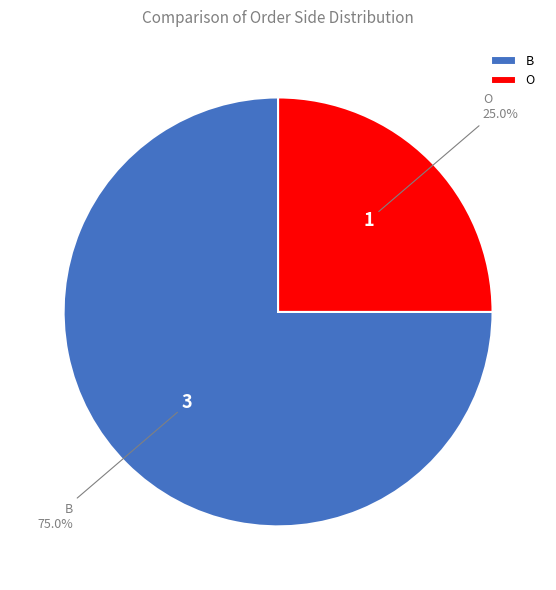

What is the majority slice?

B